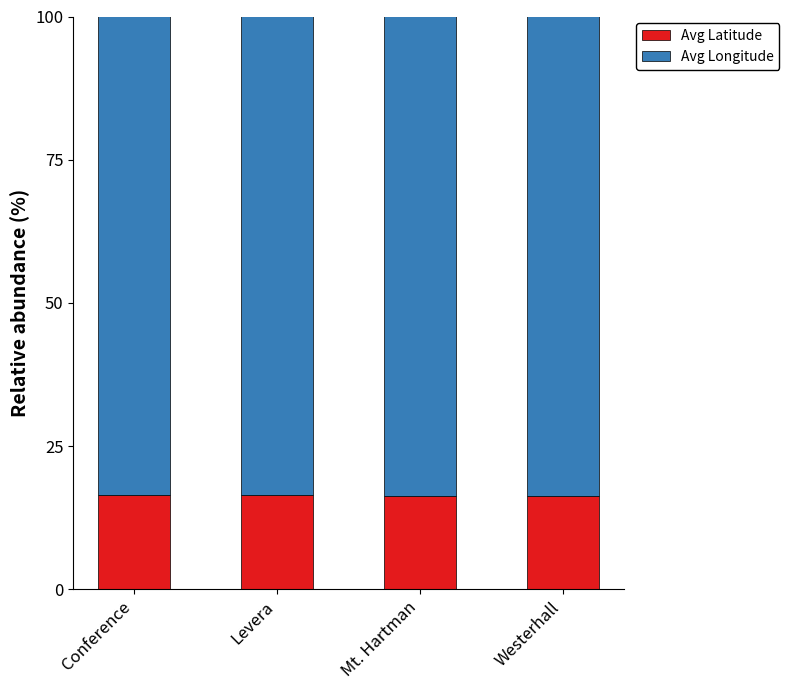

True or false: Avg Latitude has a value of 23.8 at Westerhall.

False